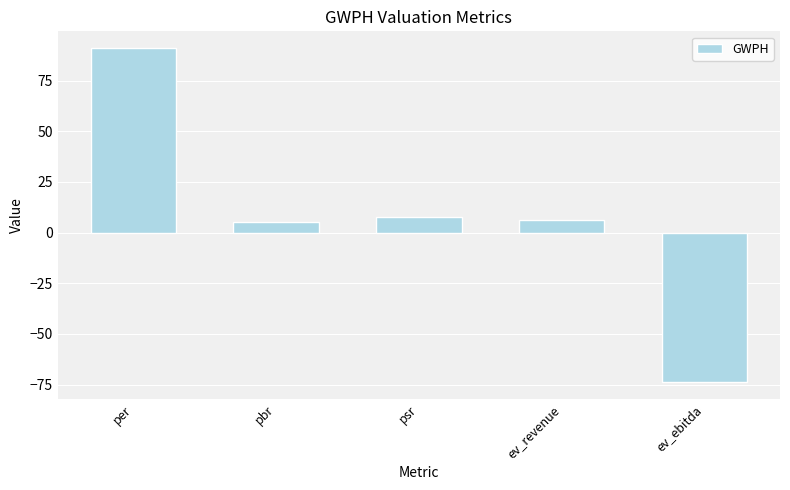

What is the approximate value at per?

91.1